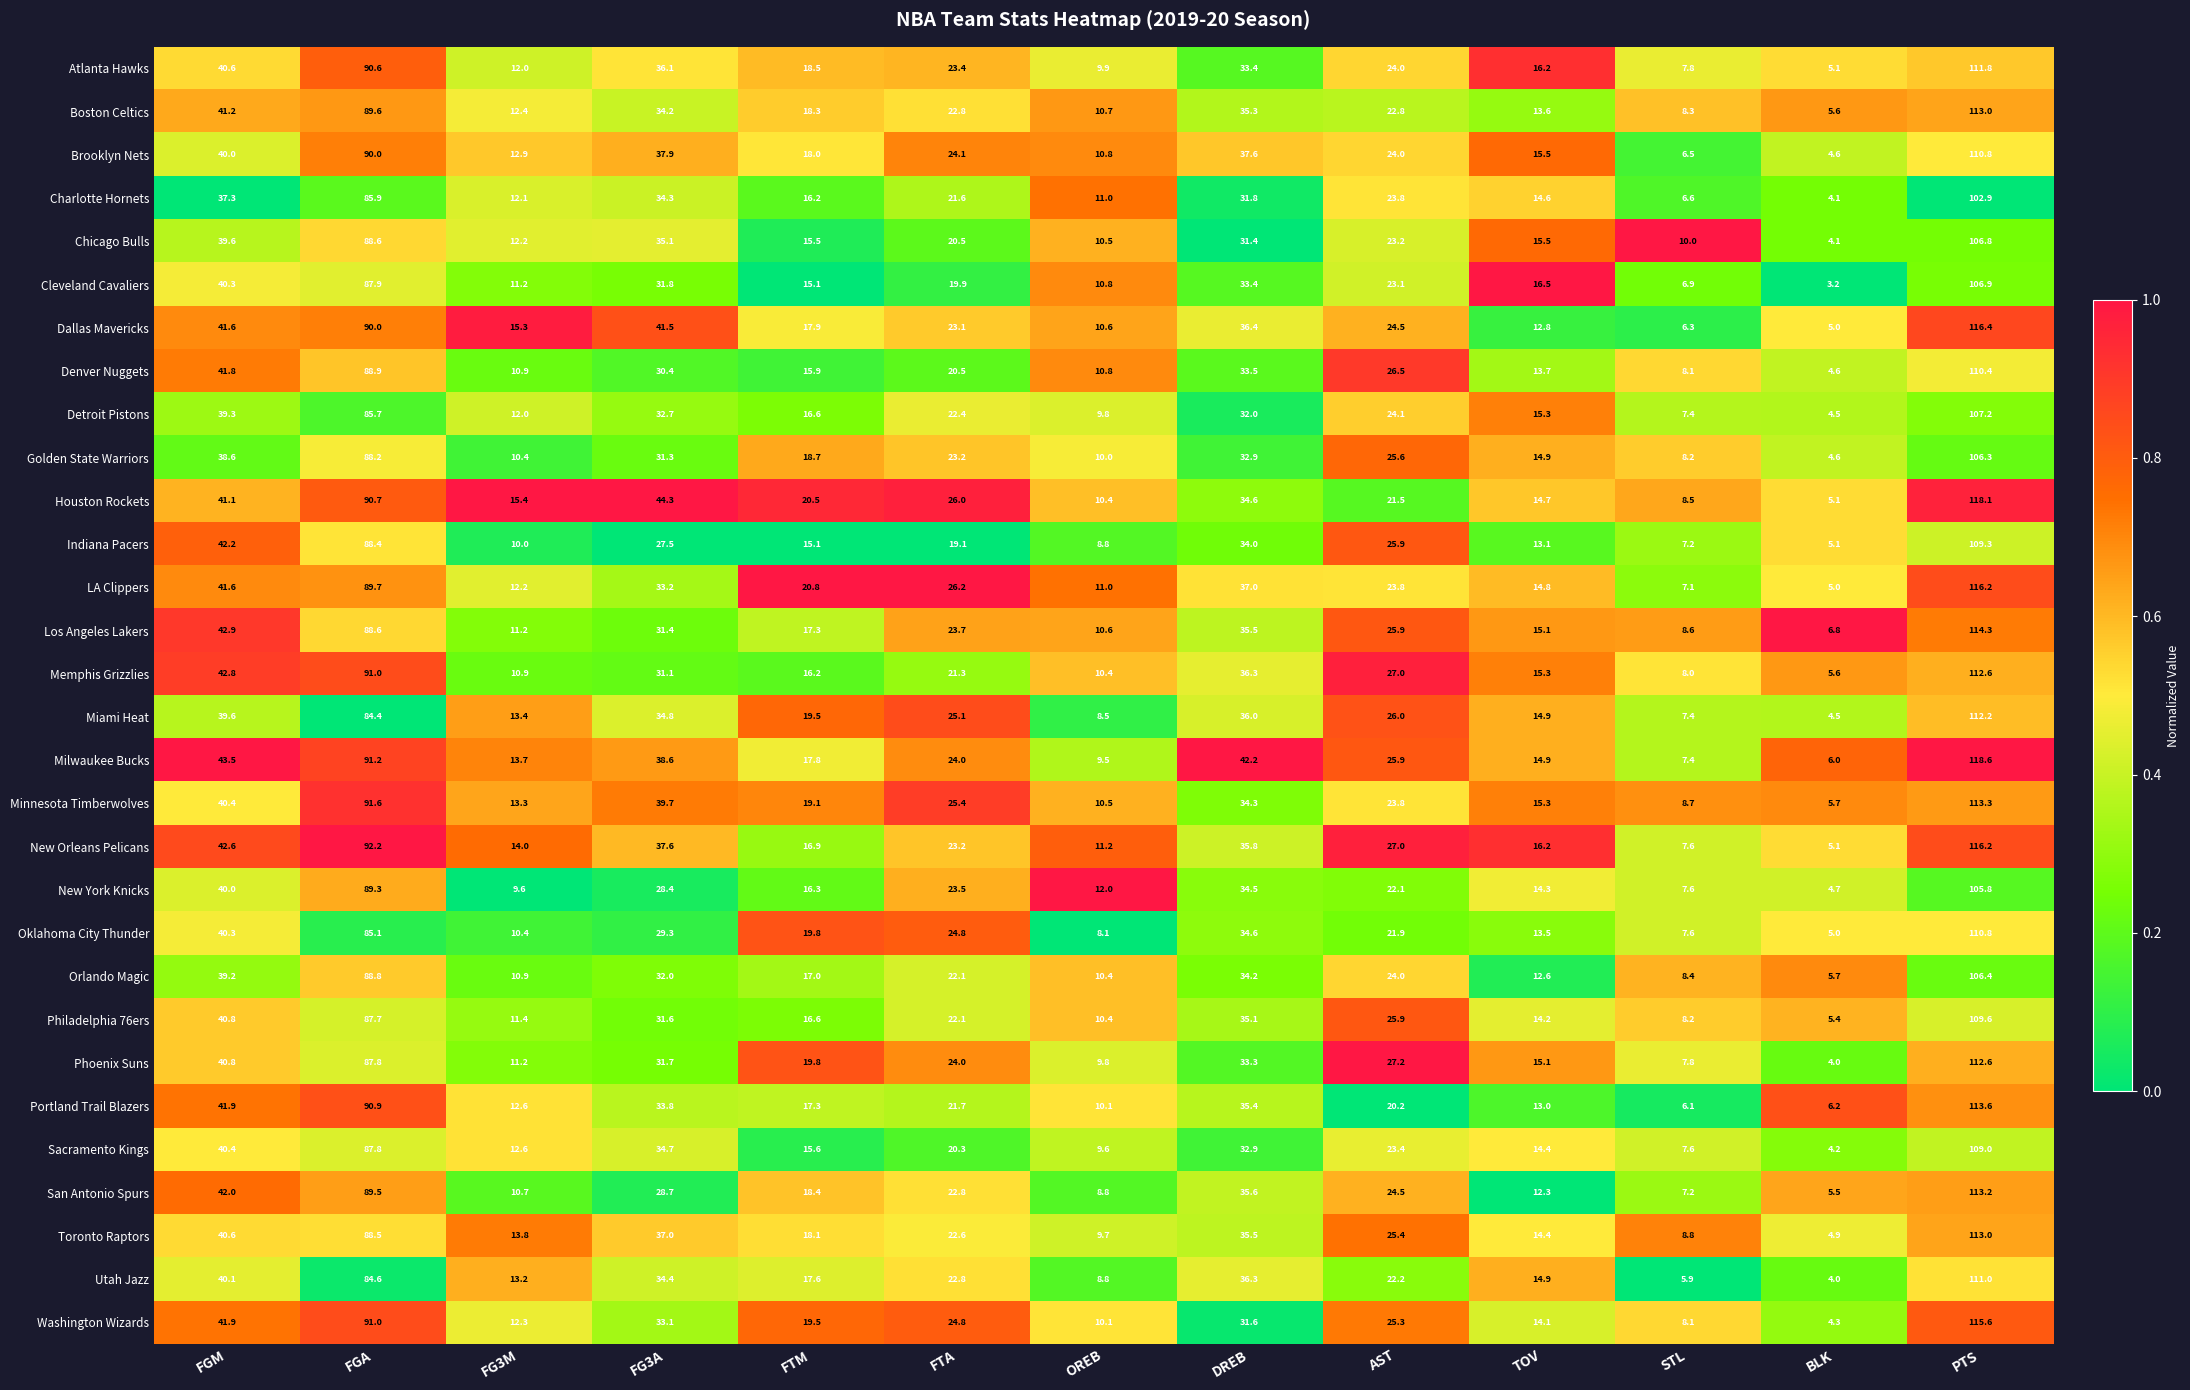

How many series are shown in this chart?

30